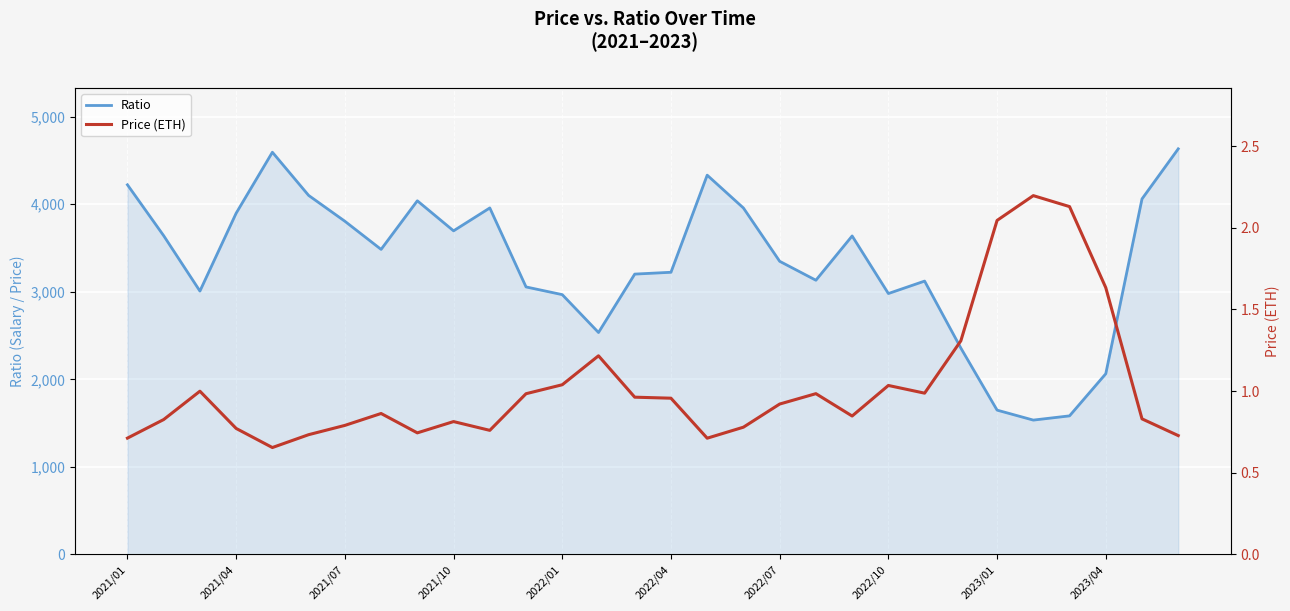

What is the difference between the Ratio values at 11 and 26?

1472.8